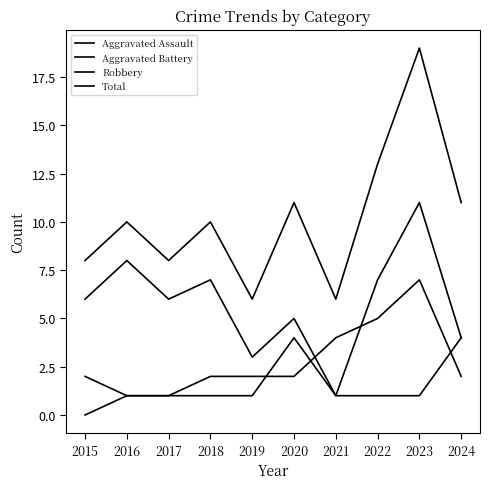

At which label does Aggravated Assault first exceed 1?

2020